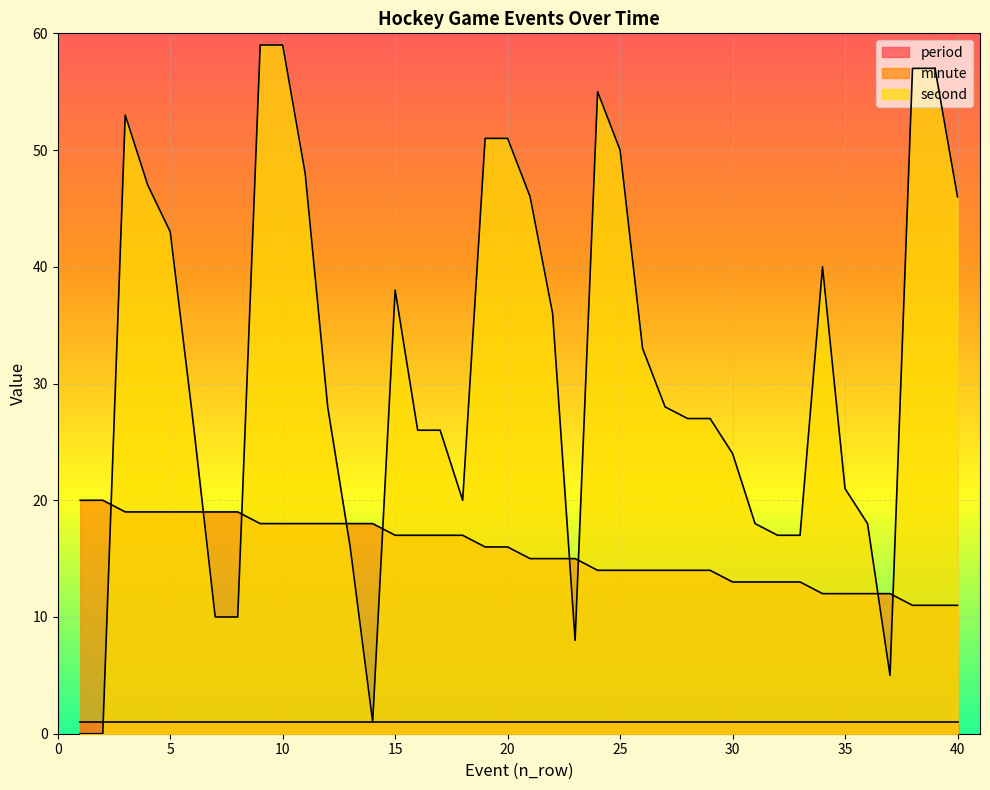

List the labels in order of second value, largest first.

9, 10, 38, 39, 24, 3, 19, 20, 25, 11, 4, 21, 40, 5, 34, 15, 22, 26, 12, 27, 6, 28, 29, 16, 17, 30, 35, 18, 31, 36, 32, 33, 13, 7, 8, 23, 37, 14, 1, 2